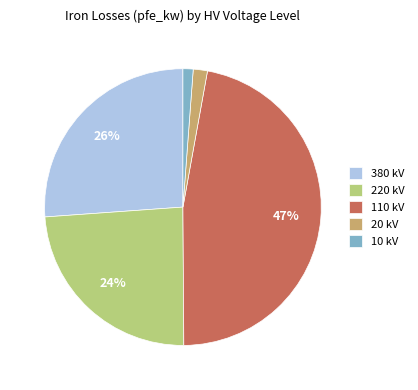

Which category has the biggest portion of the pie?

110 kV